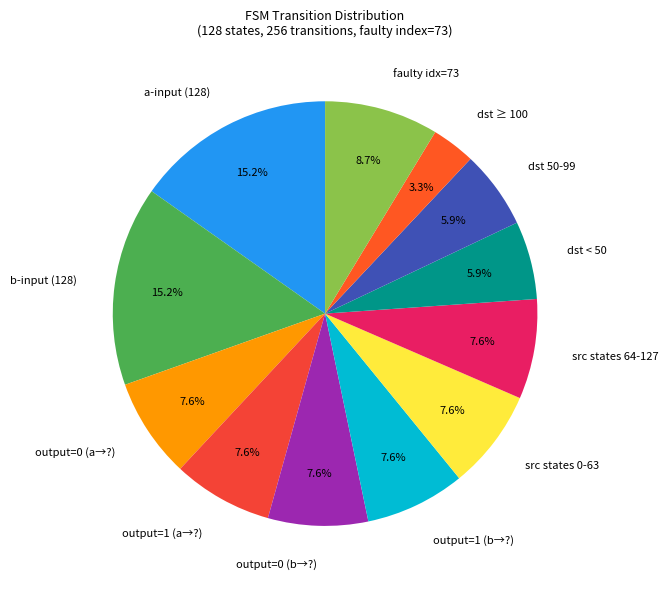

Which slice is the smallest?

dst ≥ 100